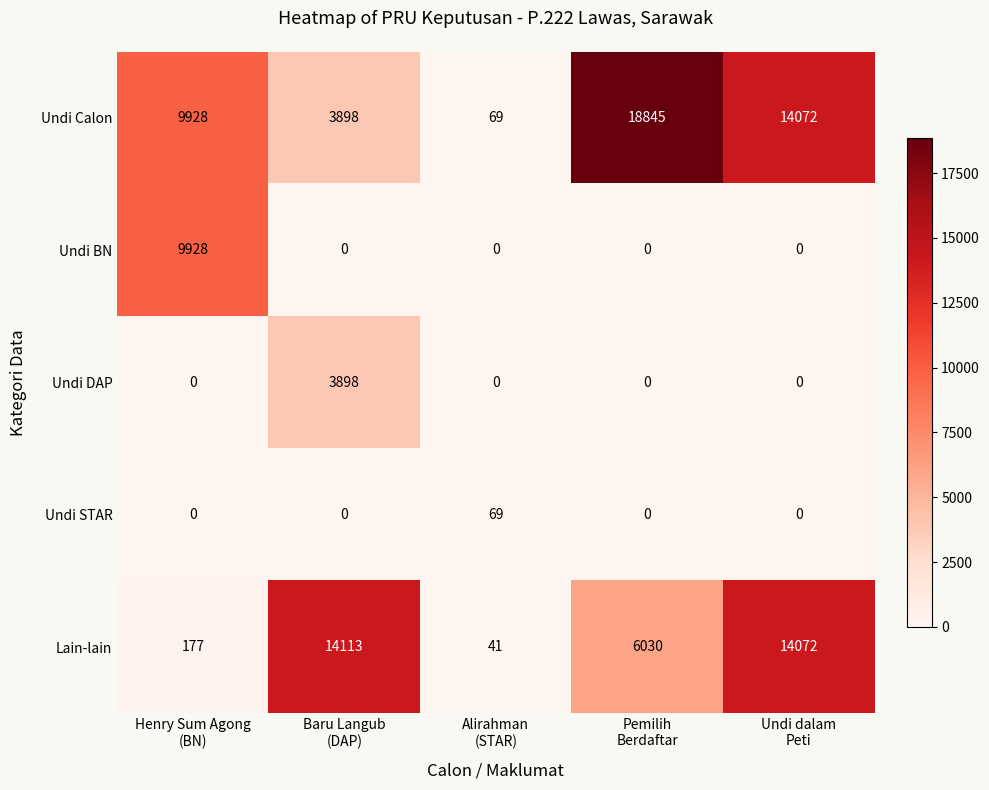

How many distinct data groups are displayed?

5